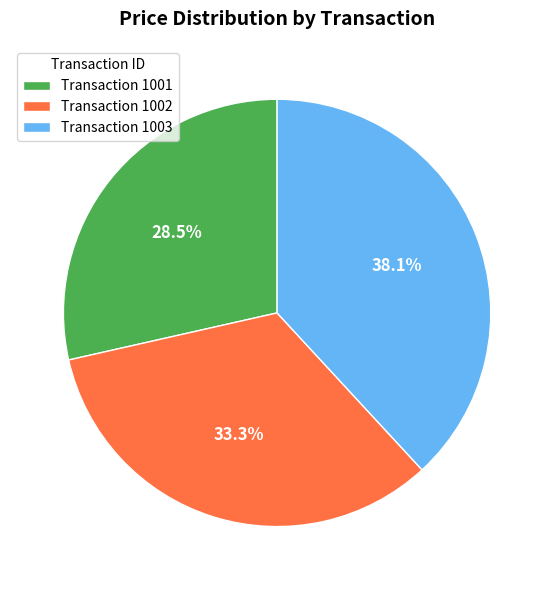

Combined, do Transaction 1003 and Transaction 1001 account for over 50%?

Yes